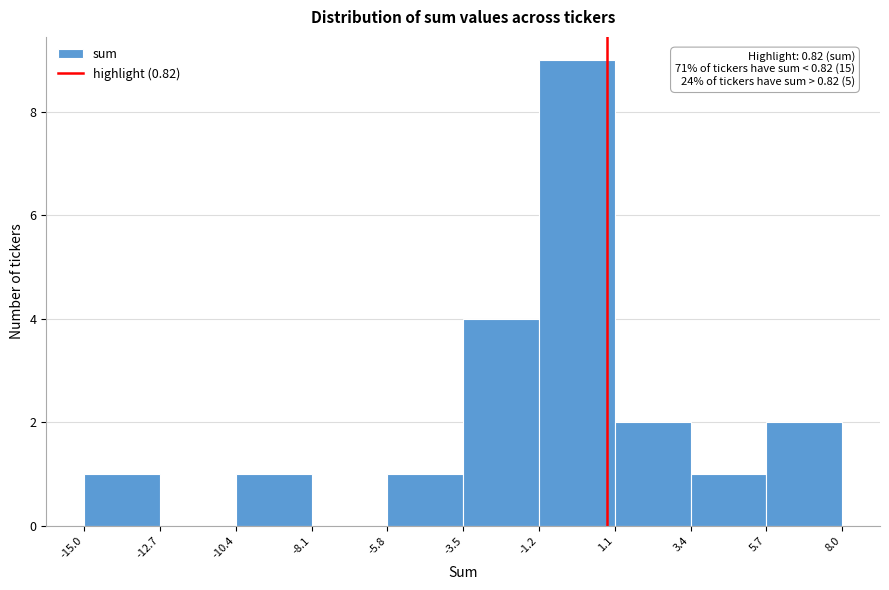

Over which range of the x-axis is the bar tallest?

-1.2 to 1.1